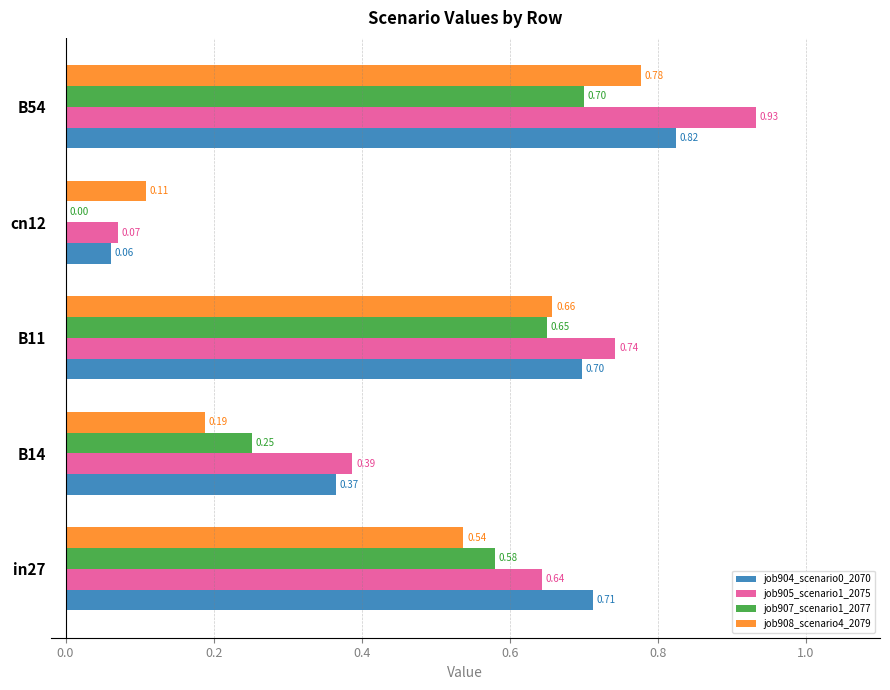

Which series has the largest total across all categories?

job905_scenario1_2075